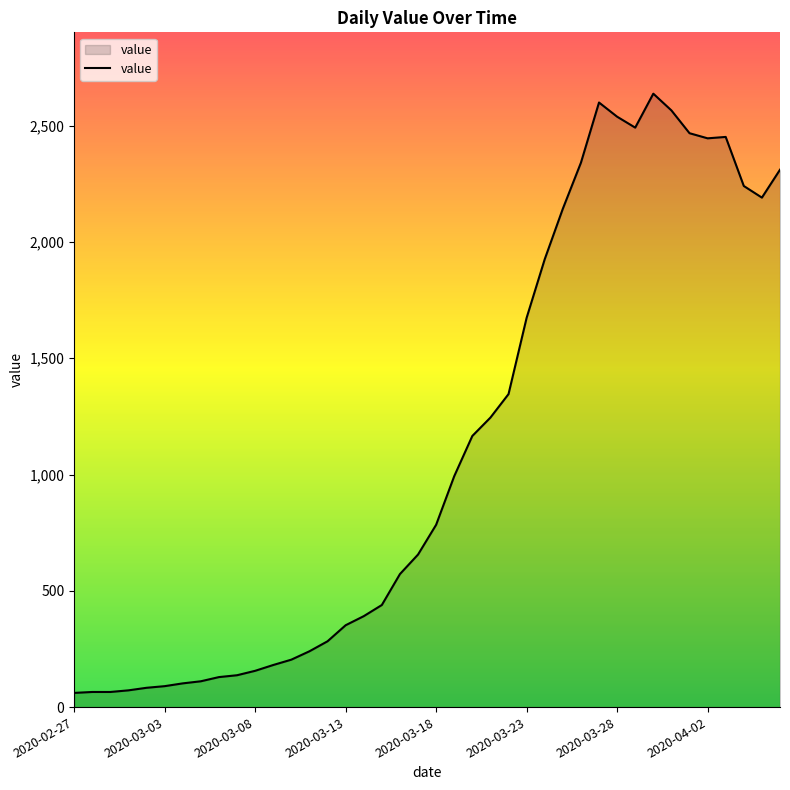

What is the greatest value displayed?

2638